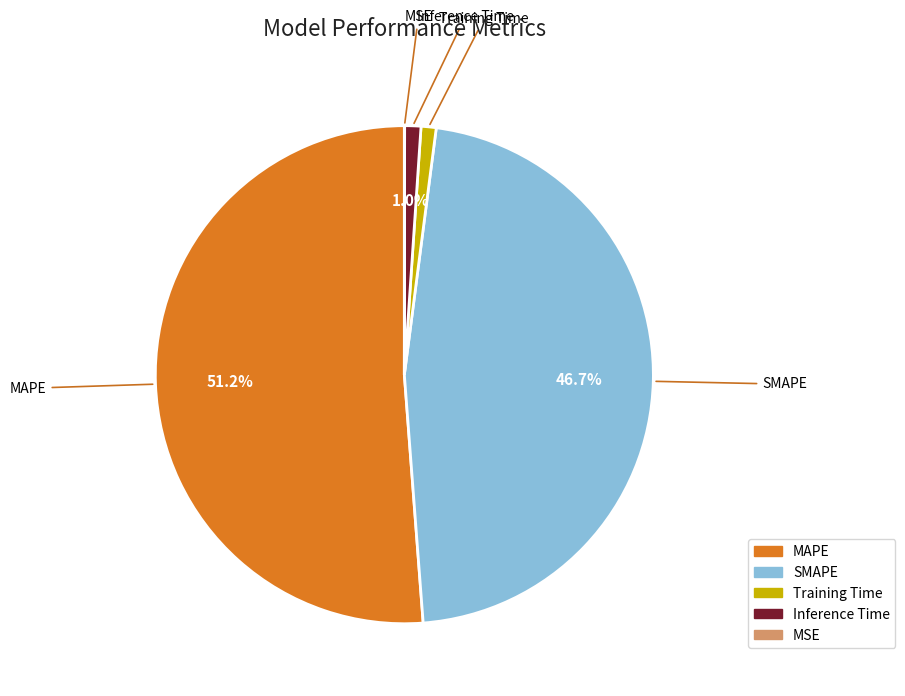

What percentage do MAPE and Inference Time together represent?

52.3%